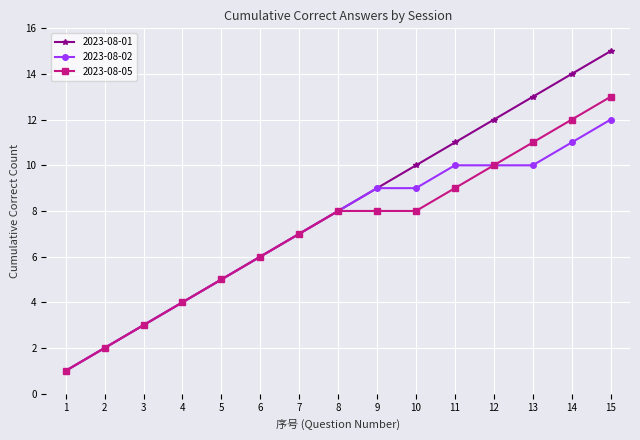

Count the number of categories in the chart.

15